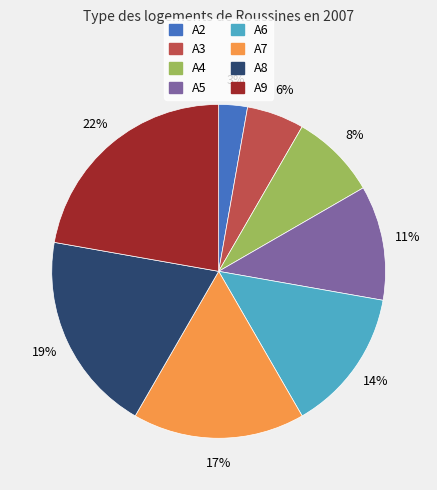

What is the smallest slice in the pie chart?

A2